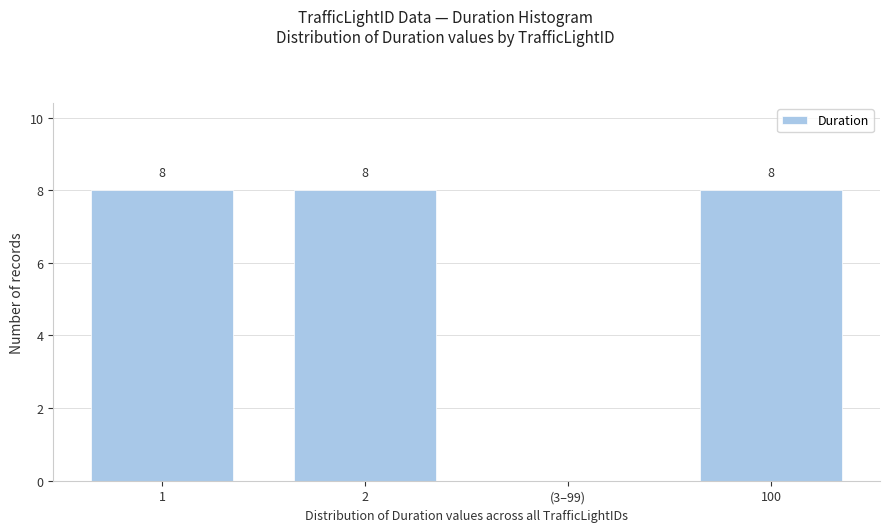

Reading left to right, what are all the values shown in this chart?

1=8	2=8	(3–99)=0	100=8